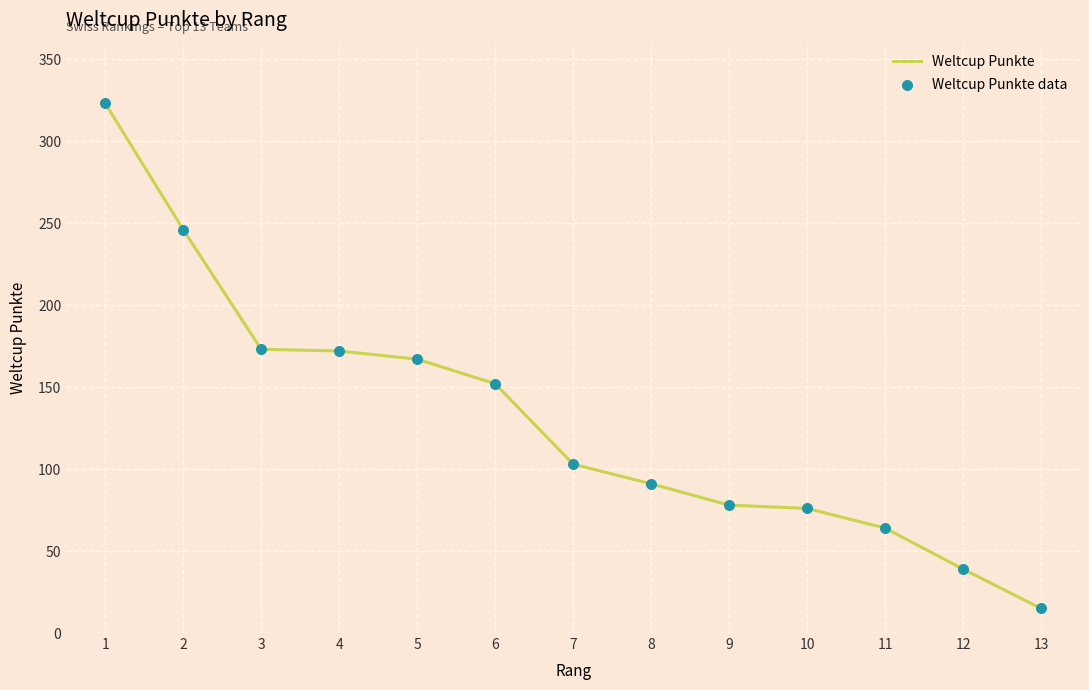

What is the difference between the maximum and minimum values?

308